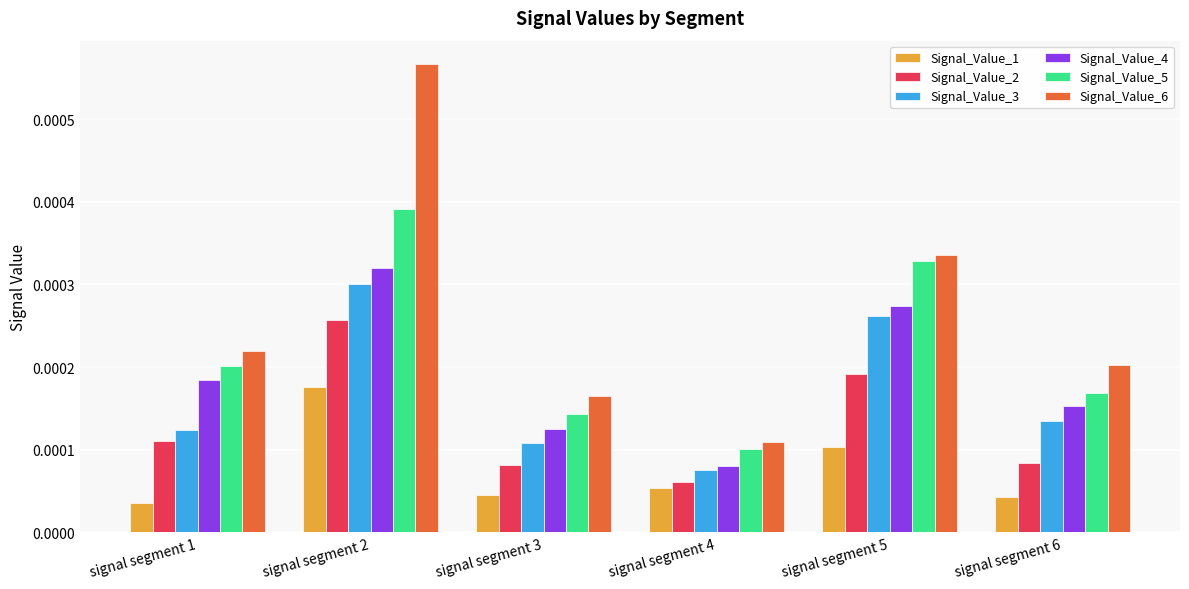

Which series changed the most between signal segment 1 and signal segment 5?

Signal_Value_3